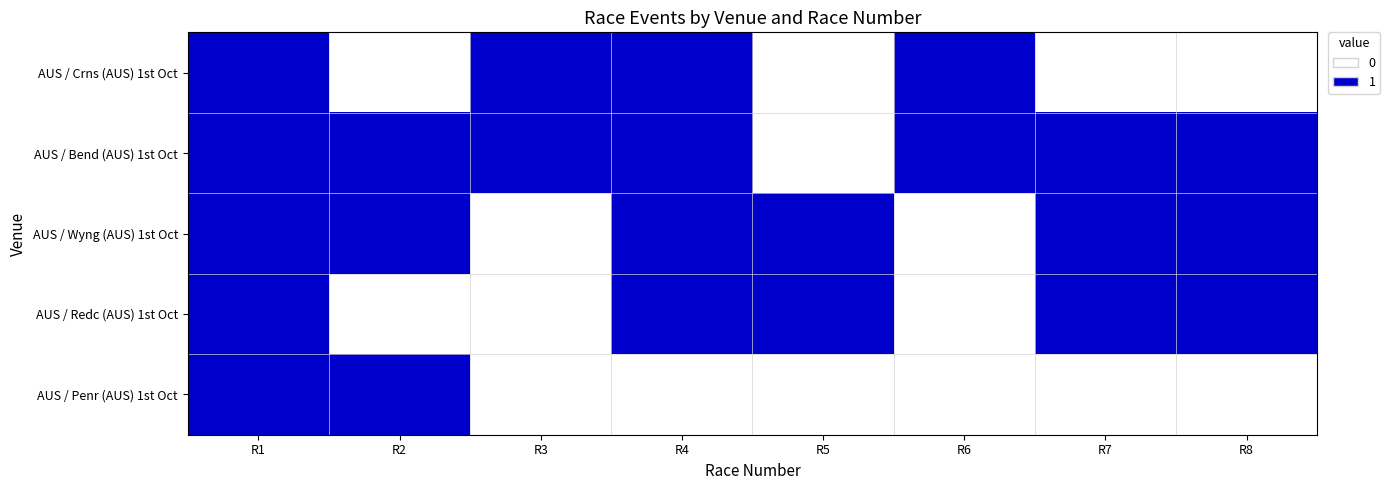

What is the spread (max minus min) of values at R6?

1